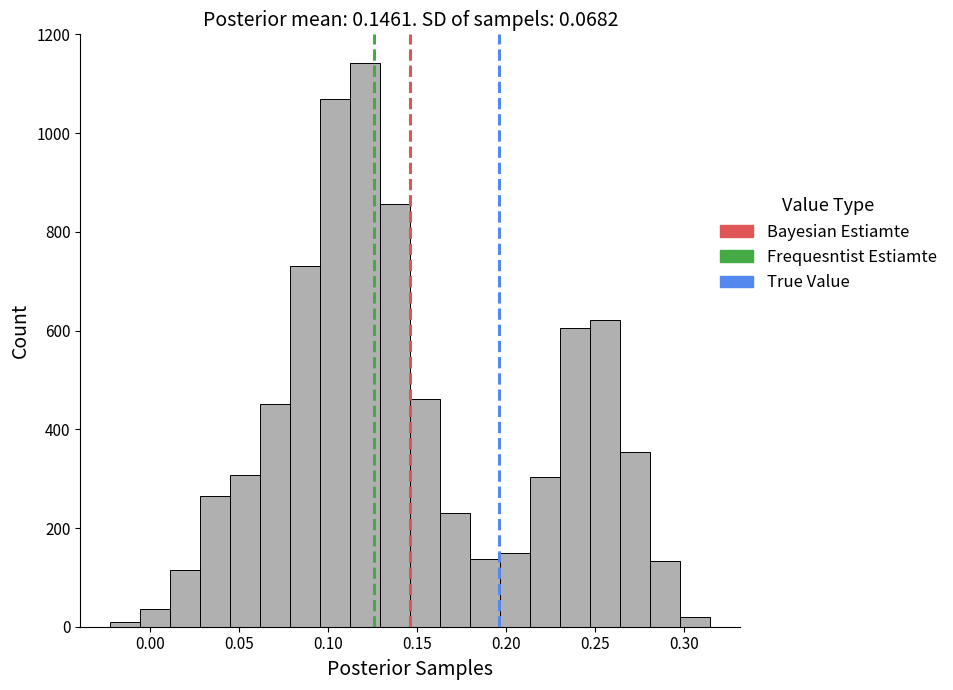

Read against the x-axis, roughly where is the centre of the tallest bar?

0.120